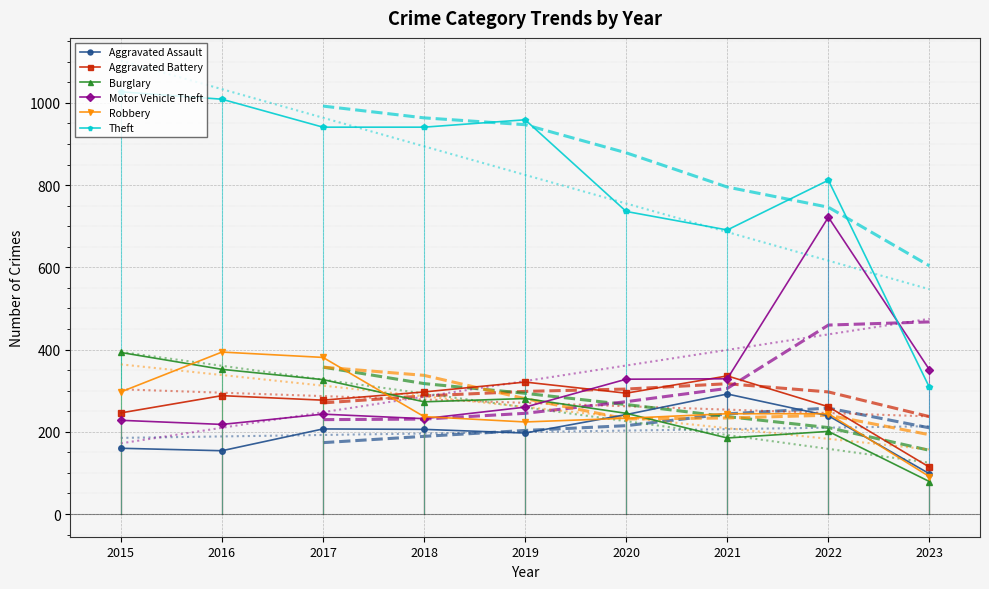

Rank the categories by Robbery value from lowest to highest.

2023, 2019, 2020, 2018, 2021, 2022, 2015, 2017, 2016